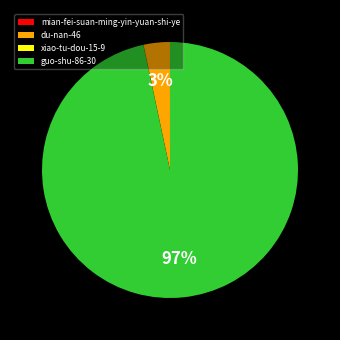

Between guo-shu-86-30 and du-nan-46, which is larger?

guo-shu-86-30